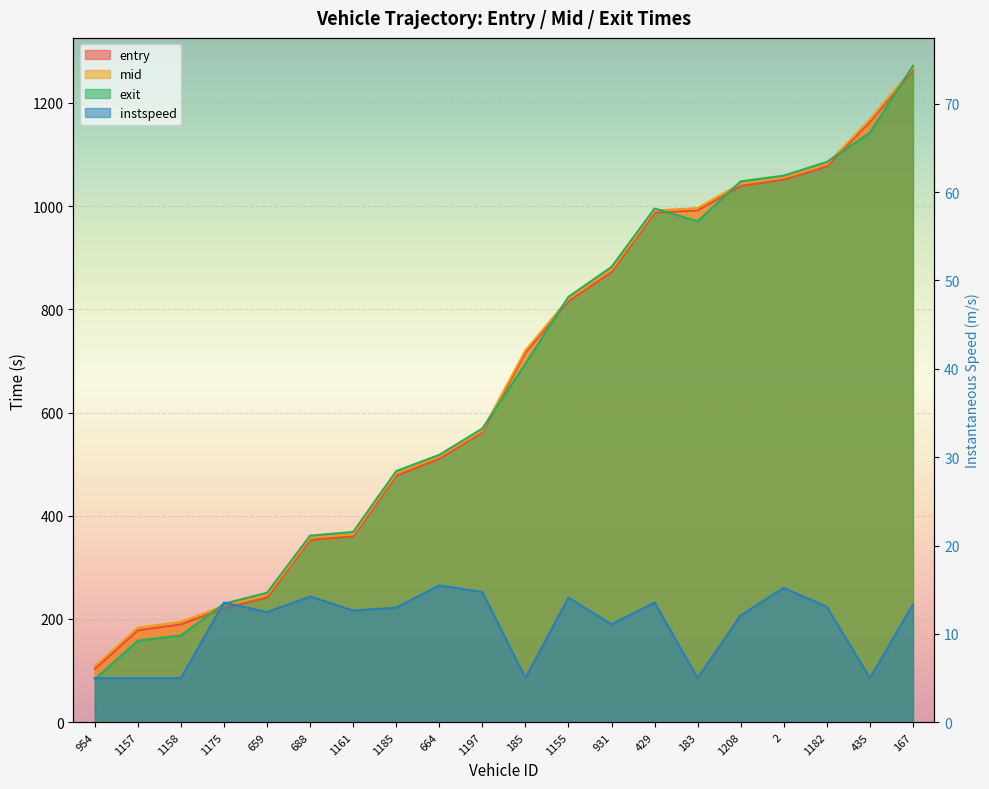

True or false: mid and instspeed cross at least once.

False